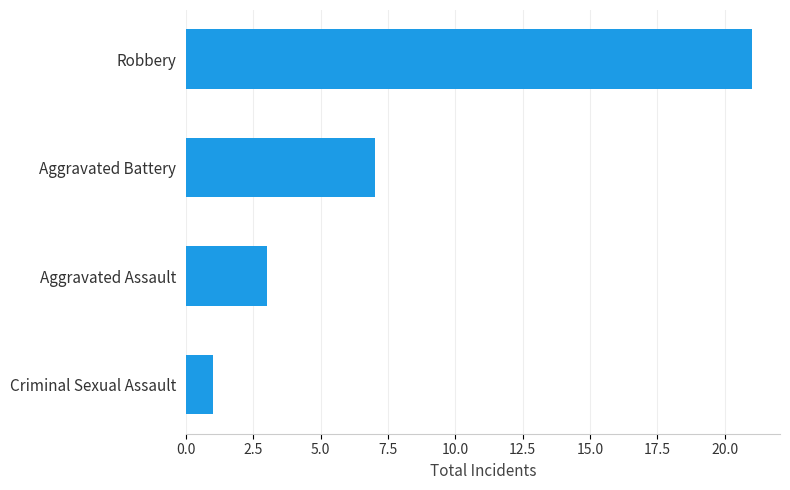

Reading bottom to top, list all the values displayed in this chart.

1	3	7	21